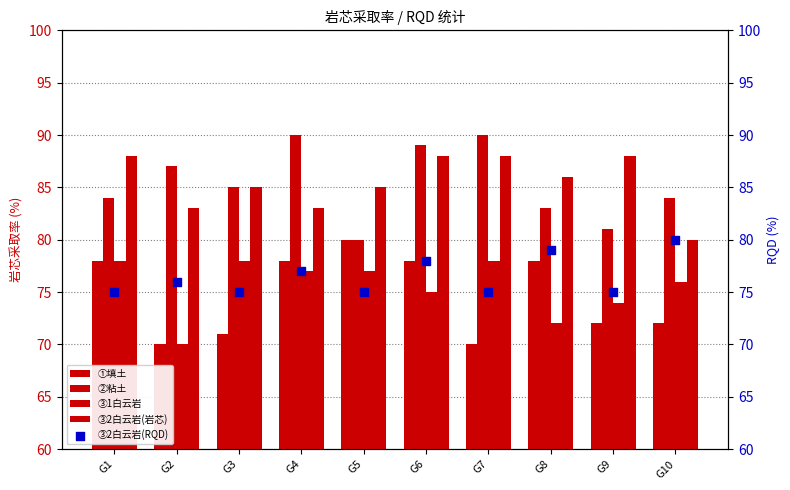

Which series has the largest total across all categories?

③2白云岩(岩芯)